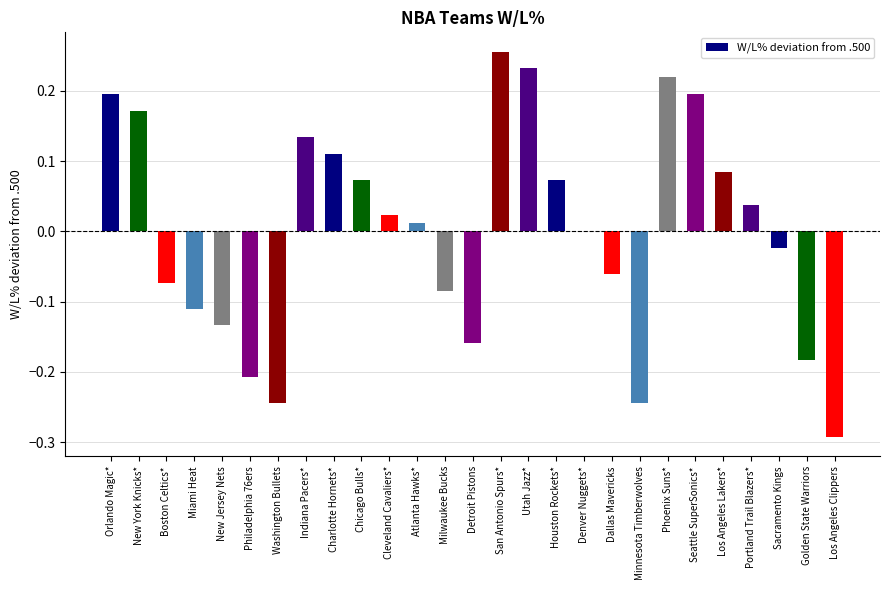

Count the number of data series in this chart.

1